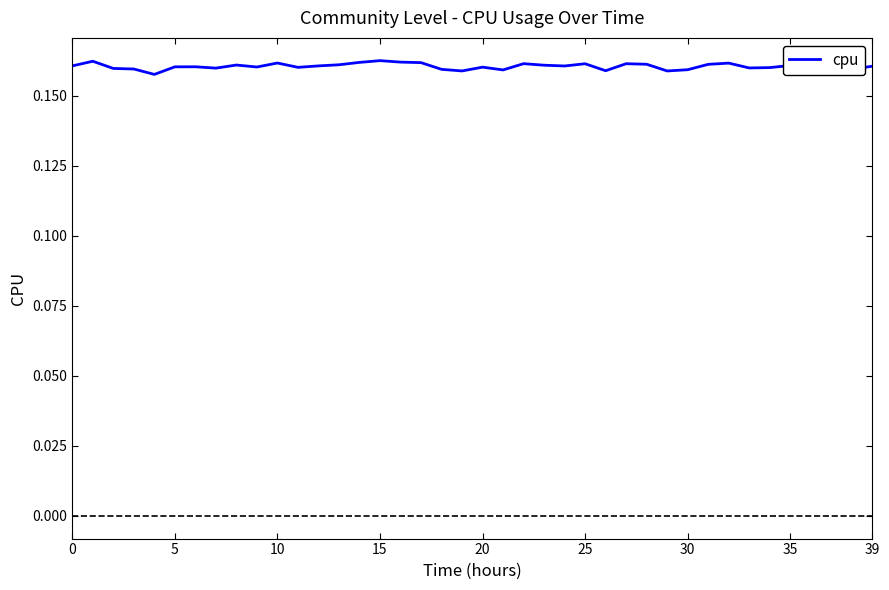

How many categories are shown in the chart?

40